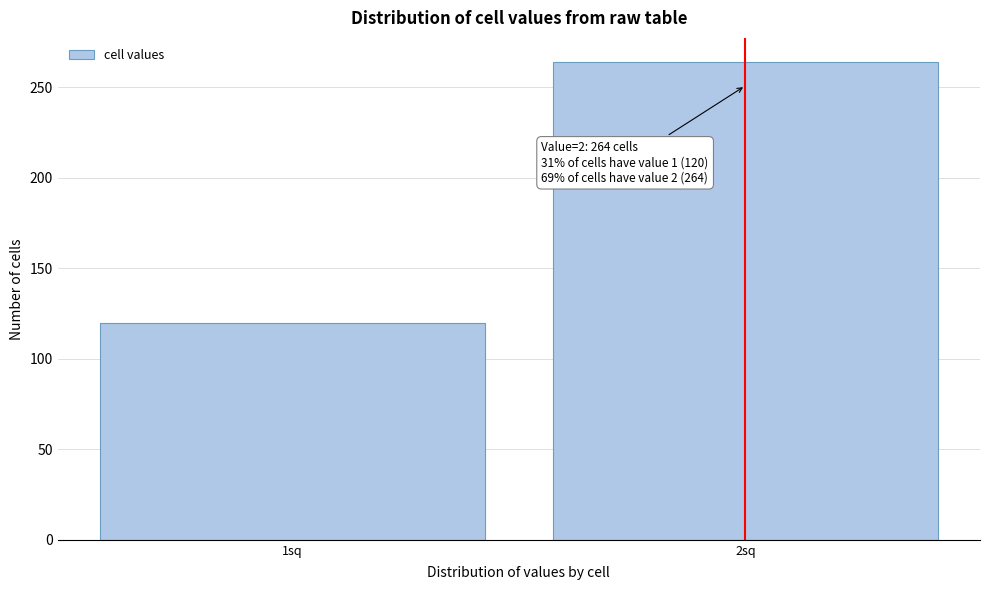

Reading right to left, what are all the values shown in this chart?

2sq=264	1sq=120